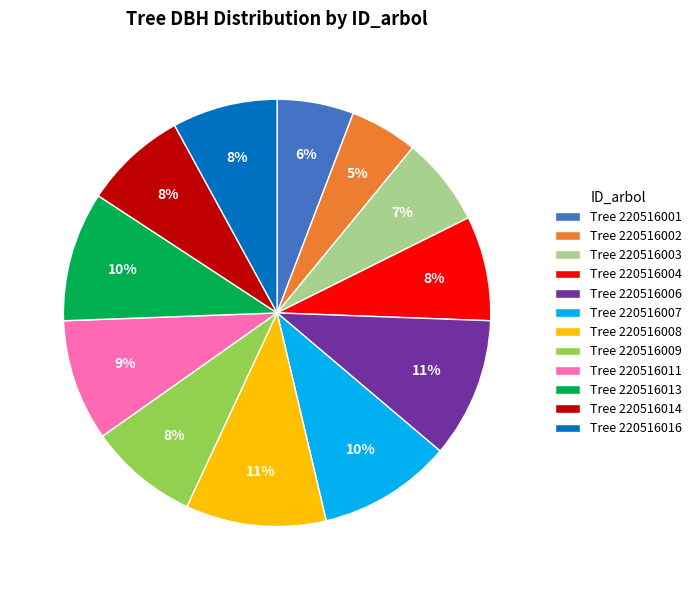

Which slice is the smallest?

Tree 220516002